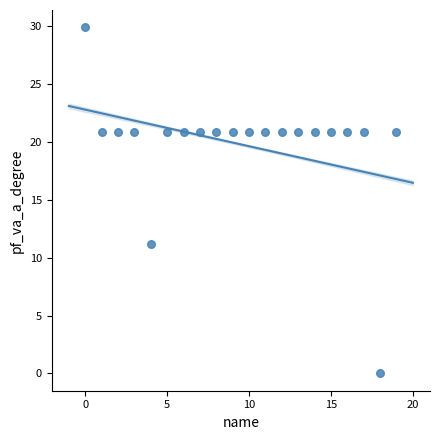

What is the range of X values (max minus min)?

19.0